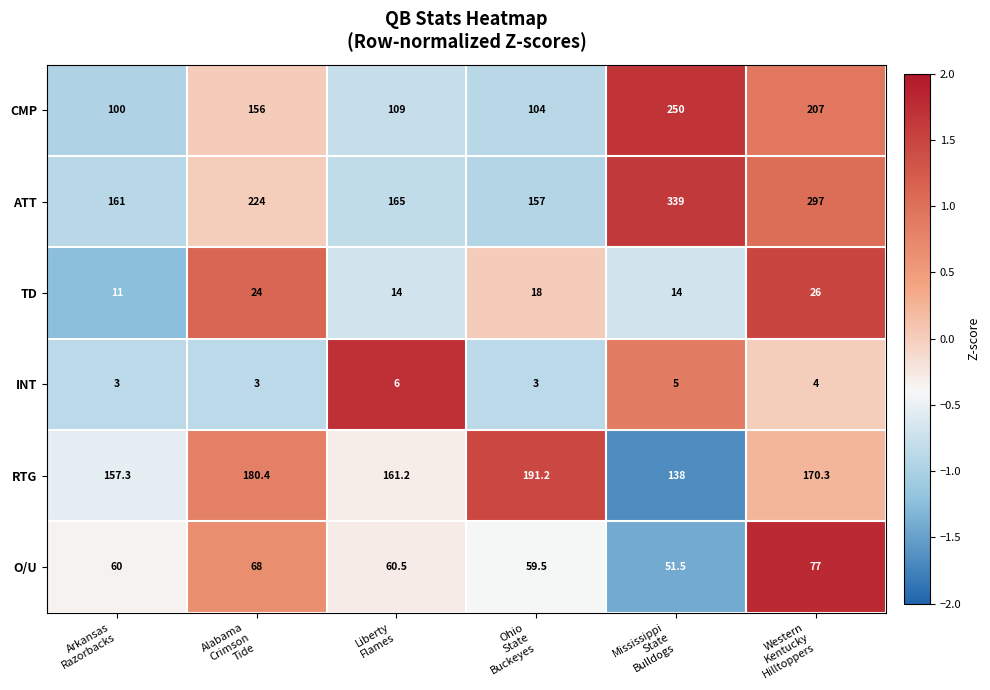

How many INT values are between 3 and 5?

5